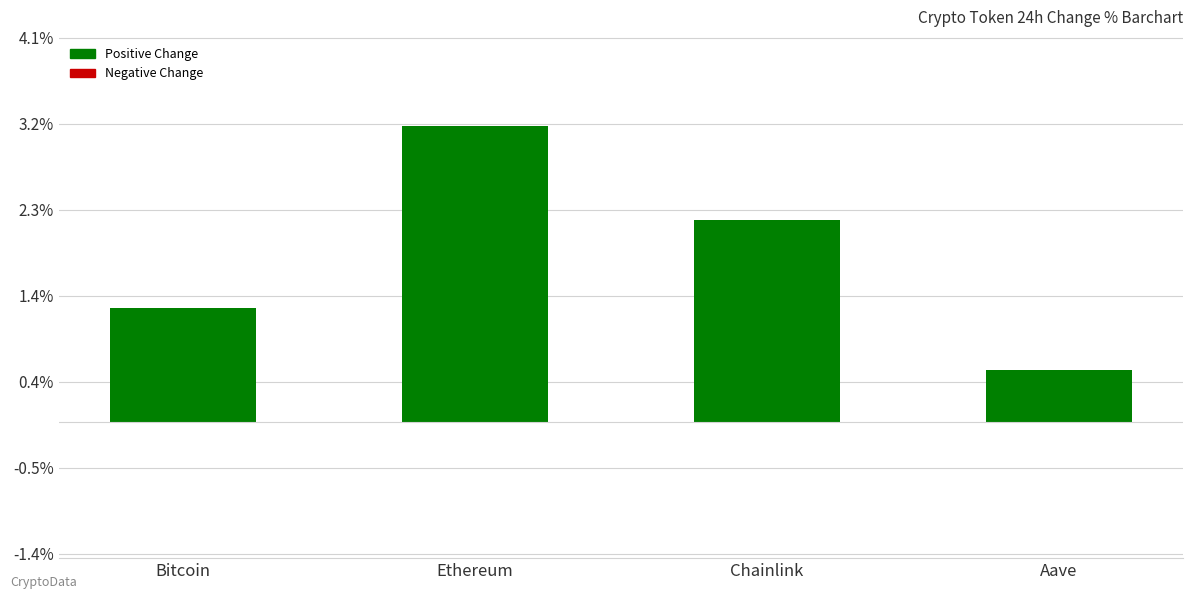

What is the sum of the values at Aave and Chainlink?

2.7